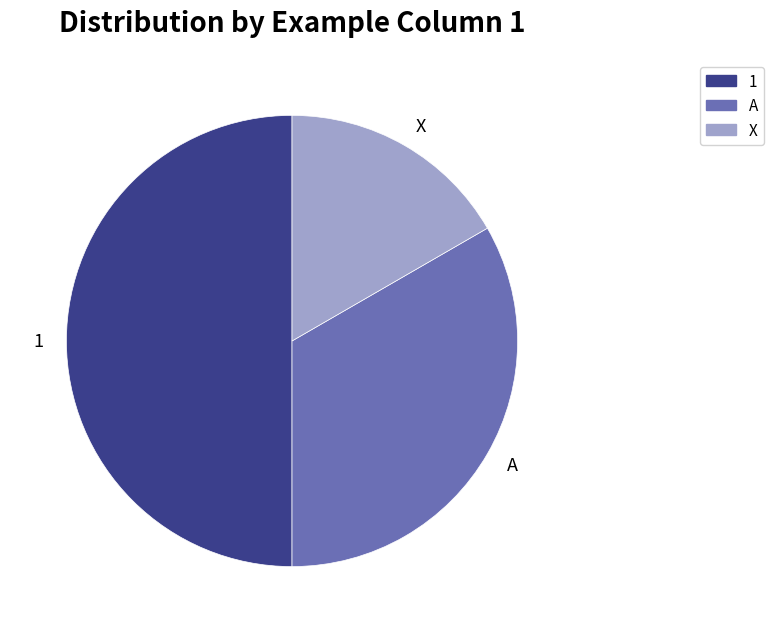

True or false: A accounts for 33% of the total.

True